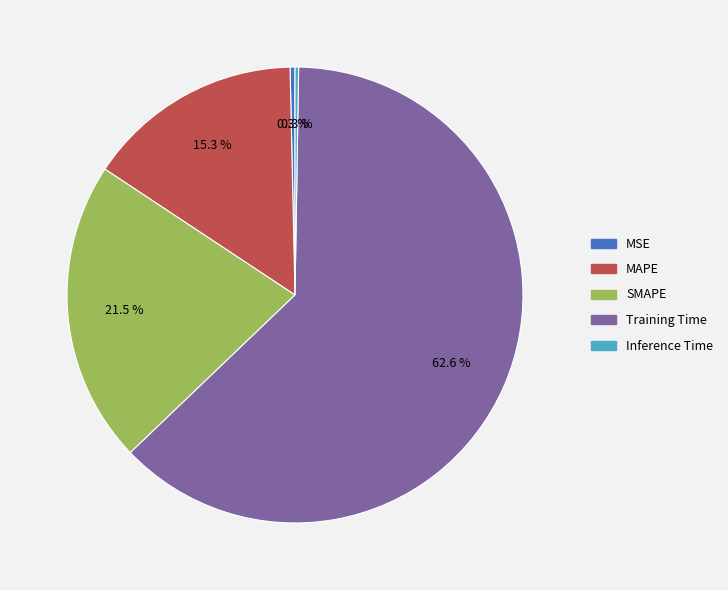

What is the largest slice in the pie chart?

Training Time